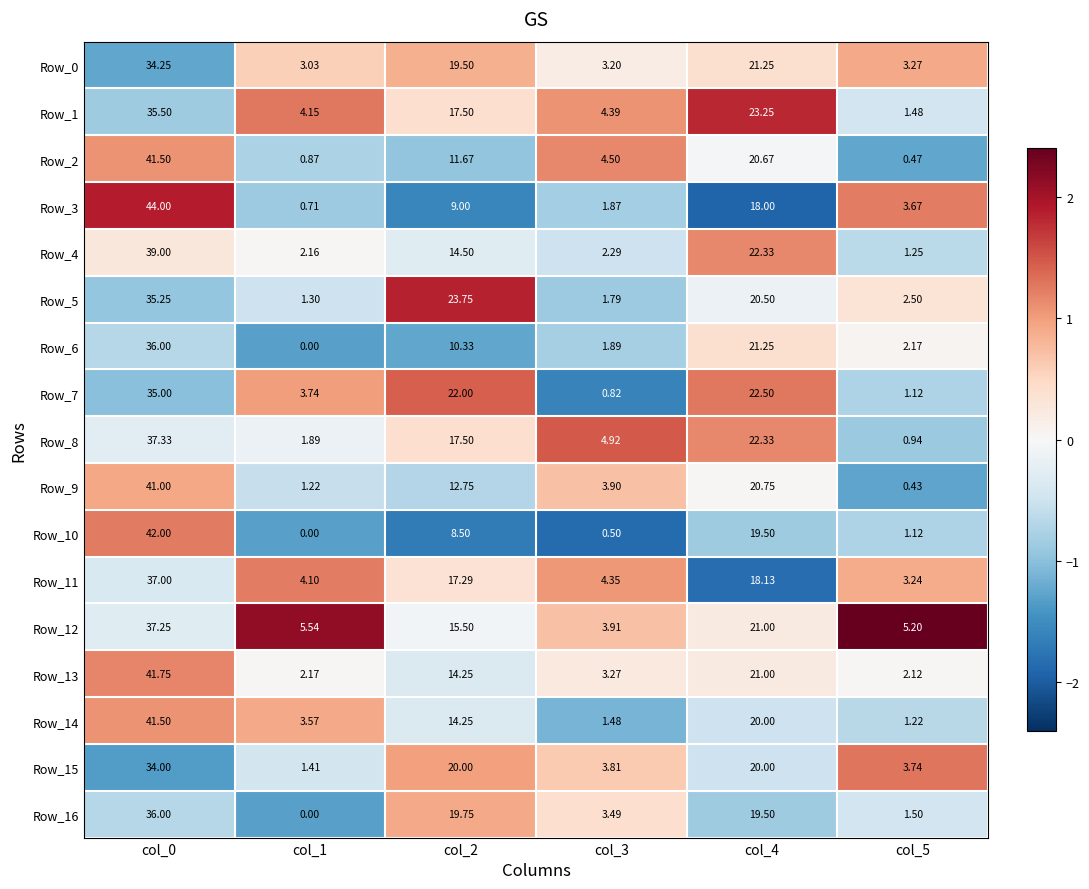

Is the value of Row_2 at col_1 greater than the value of Row_10 at col_3?

Yes